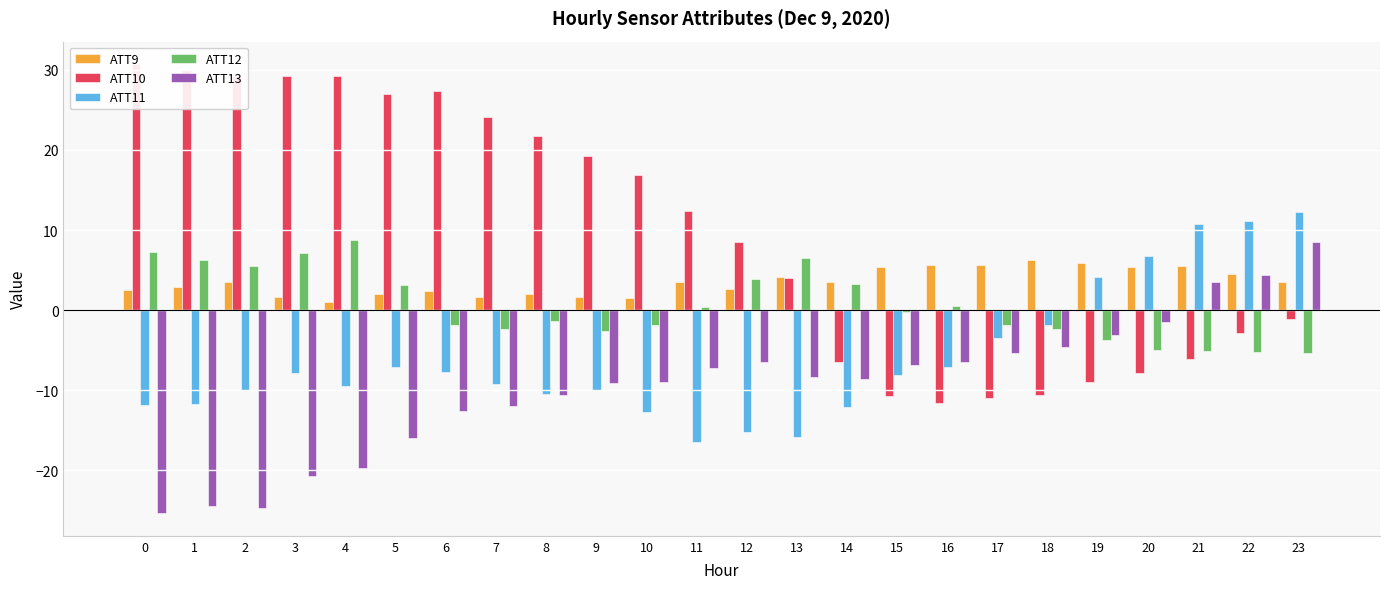

Reading left to right, transcribe all the data shown in this chart.

ATT9: 2.5	2.8	3.5	1.7	1.0	1.9	2.4	1.7	2.0	1.7	1.5	3.5	2.6	4.1	3.5	5.4	5.6	5.7	6.2	5.9	5.4	5.4	4.6	3.5
ATT10: 30.7	30.0	29.2	29.2	29.2	26.9	27.4	24.1	21.7	19.2	16.8	12.4	8.5	4.0	-6.5	-10.7	-11.6	-11.0	-10.6	-9.0	-7.9	-6.1	-2.9	-1.1
ATT11: -11.9	-11.8	-10.0	-7.9	-9.5	-7.1	-7.8	-9.2	-10.5	-10.0	-12.8	-16.4	-15.2	-15.9	-12.1	-8.2	-7.1	-3.5	-1.8	4.1	6.7	10.8	11.1	12.3
ATT12: 7.3	6.3	5.5	7.1	8.7	3.1	-1.9	-2.4	-1.4	-2.6	-1.8	0.4	3.9	6.6	3.3	-0.3	0.5	-1.9	-2.4	-3.7	-4.9	-5.1	-5.2	-5.4
ATT13: -25.4	-24.5	-24.8	-20.7	-19.8	-15.9	-12.6	-12.0	-10.7	-9.1	-9.0	-7.2	-6.5	-8.3	-8.6	-6.8	-6.5	-5.4	-4.7	-3.1	-1.4	3.5	4.4	8.5